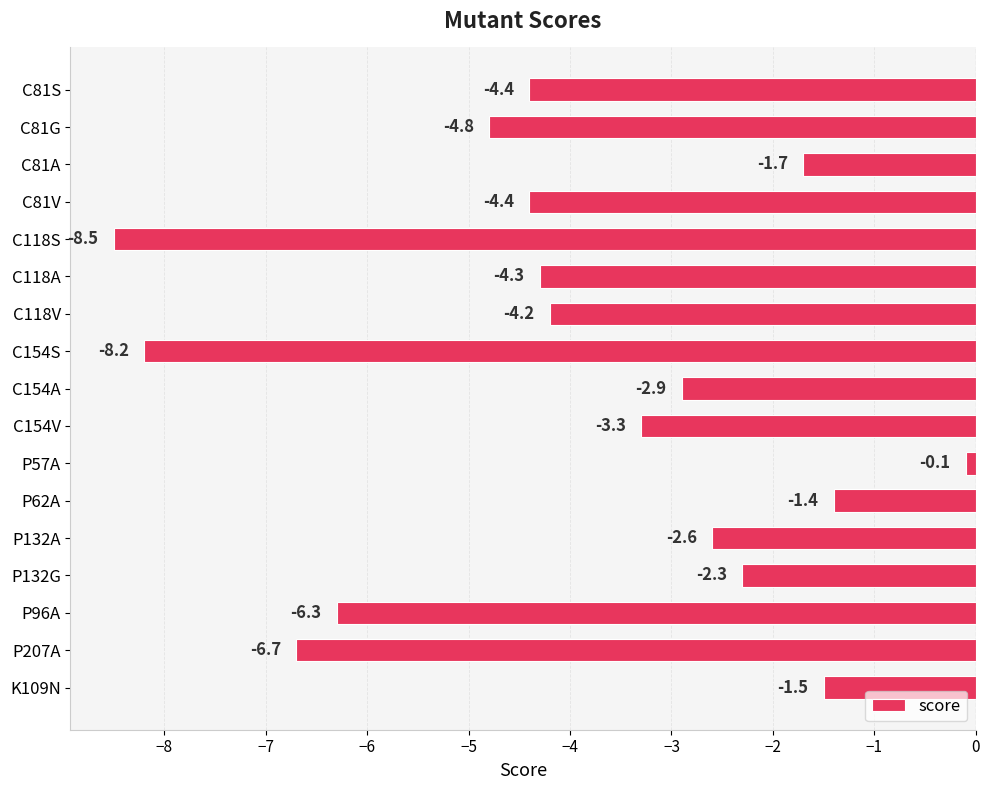

Which category has the highest value across all series?

P57A